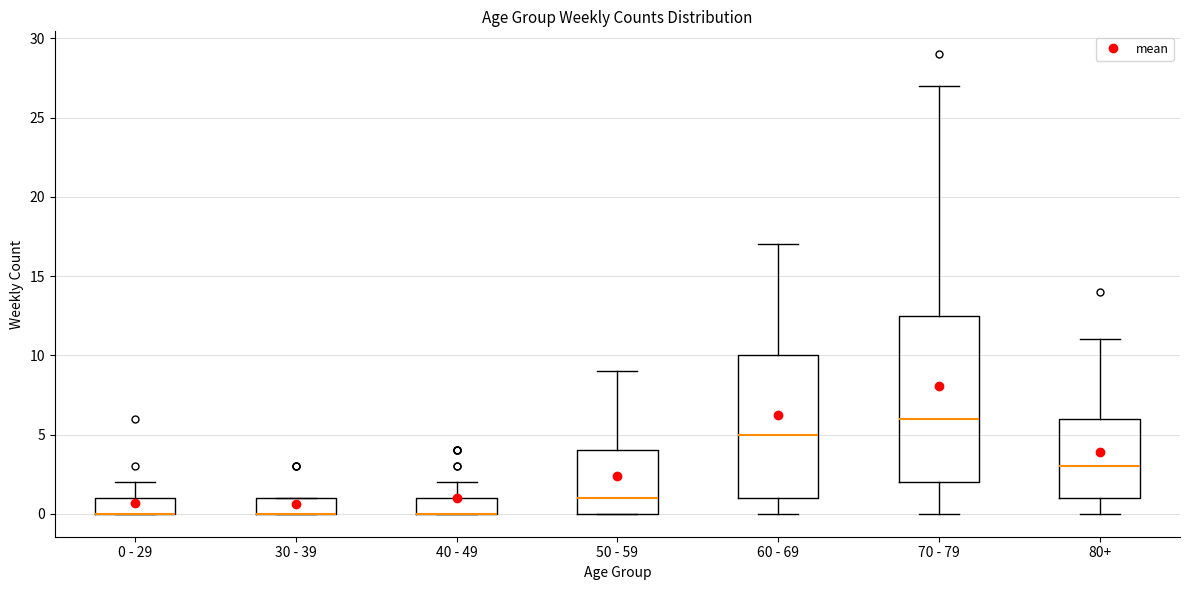

Reading left to right, transcribe this box plot: for each box, give where its median line is, the range the box spans, and where its two whiskers end, as read against the y-axis. The values are not printed on the chart, so give them approximately, as read against the axis.

0 - 29: median 0.0 (drawn on the box's lower edge), box 0.0 to 1.0, whiskers 0.0 to 2.0
30 - 39: median 0.0 (drawn on the box's lower edge), box 0.0 to 1.0, whiskers 0.0 to 1.0
40 - 49: median 0.0 (drawn on the box's lower edge), box 0.0 to 1.0, whiskers 0.0 to 2.0
50 - 59: median 1.0, box 0.0 to 4.0, whiskers 0.0 to 9.0
60 - 69: median 5.0, box 1.0 to 10.0, whiskers 0.0 to 17.0
70 - 79: median 6.0, box 2.0 to 12.5, whiskers 0.0 to 27.0
80+: median 3.0, box 1.0 to 6.0, whiskers 0.0 to 11.0